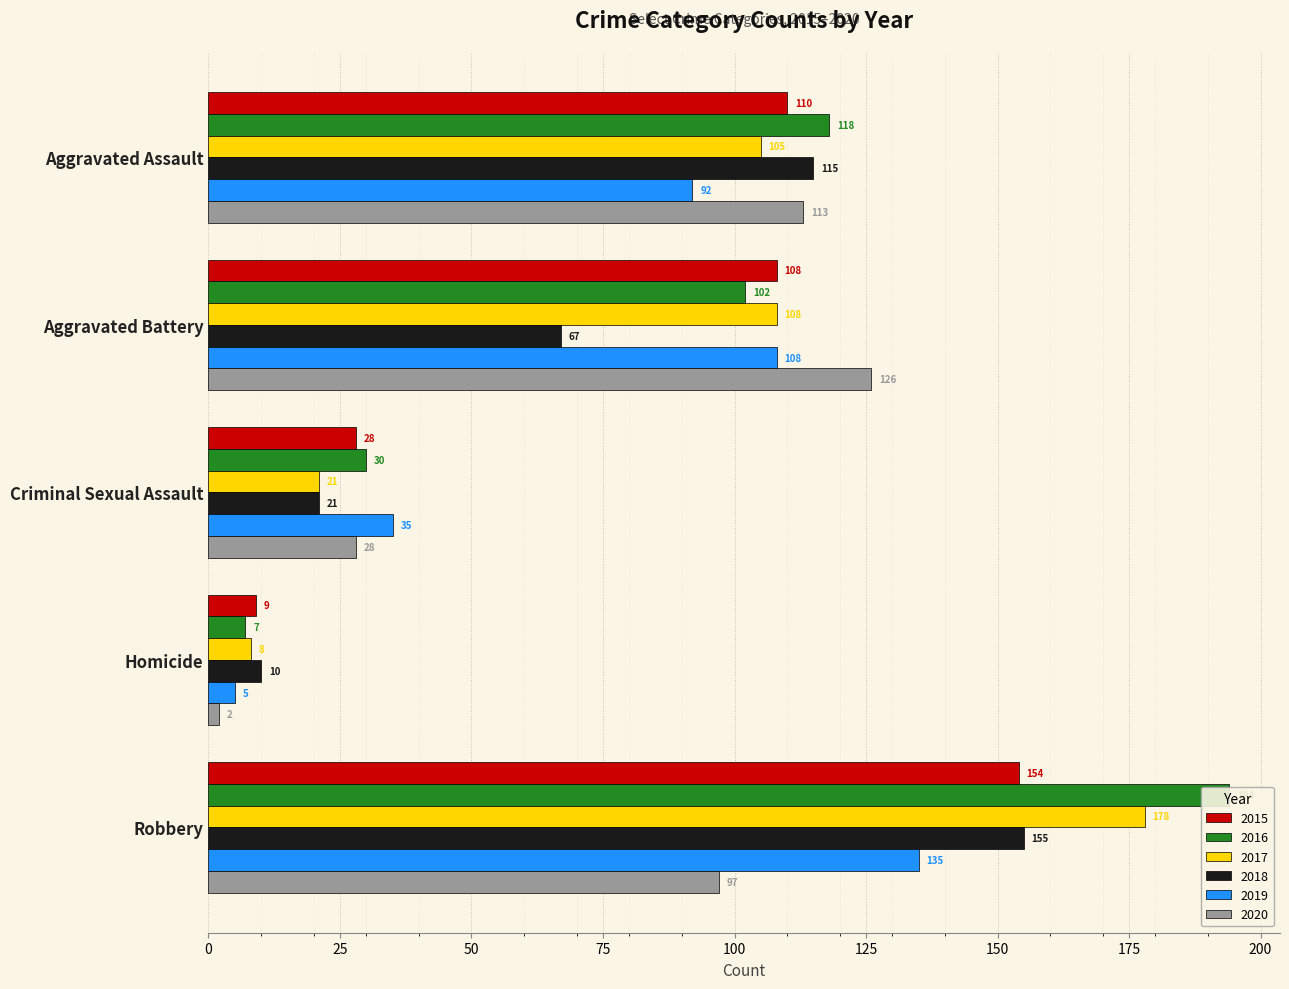

How many data points does each series have?

5